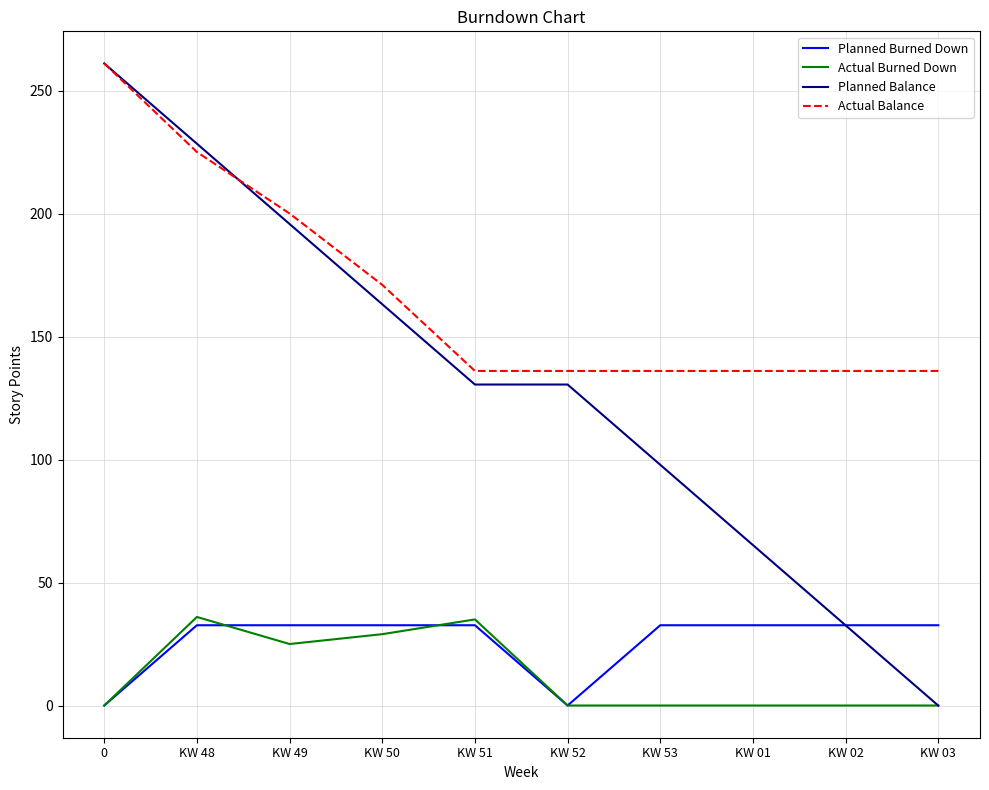

Which series has the widest spread of values?

Planned Balance